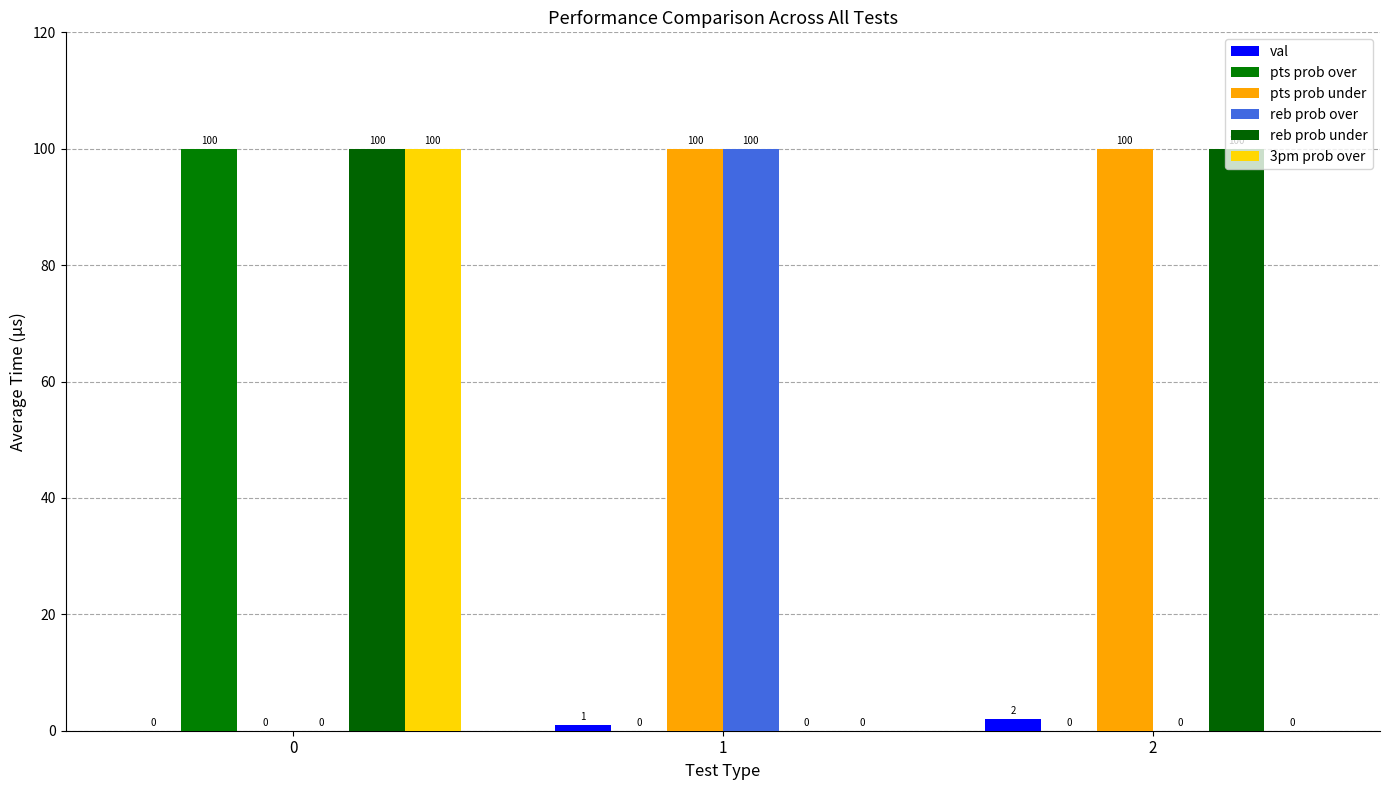

What is the highest value of the val series?

2